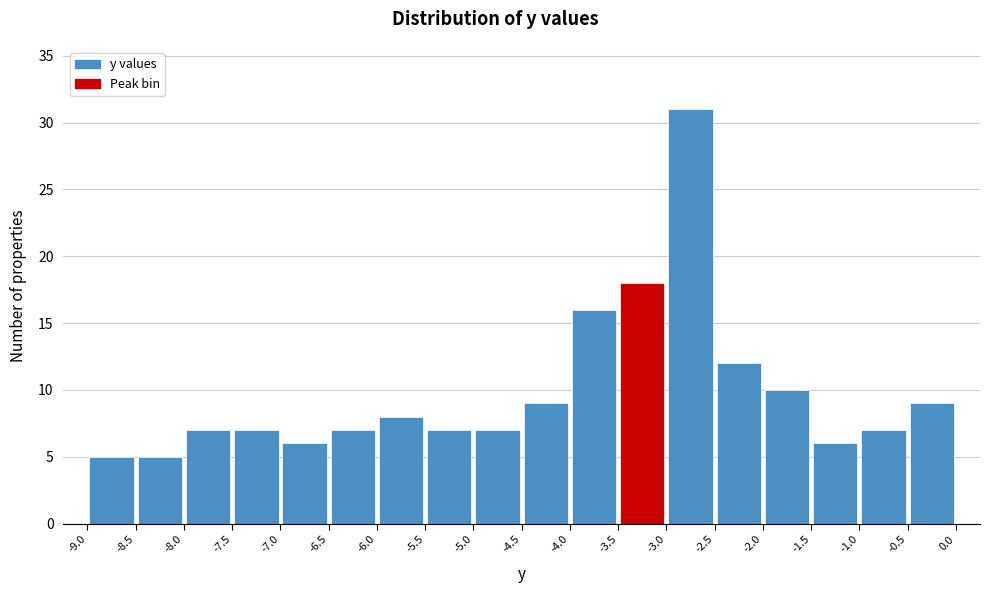

Reading left to right, transcribe this chart: for each bar, give the range it covers on the x-axis and its height. The values are not printed on the chart, so give them approximately, as read against the axis.

-9.0 to -8.5: 5
-8.5 to -8.0: 5
-8.0 to -7.5: 7
-7.5 to -7.0: 7
-7.0 to -6.5: 6
-6.5 to -6.0: 7
-6.0 to -5.5: 8
-5.5 to -5.0: 7
-5.0 to -4.5: 7
-4.5 to -4.0: 9
-4.0 to -3.5: 16
-3.5 to -3.0: 18
-3.0 to -2.5: 31
-2.5 to -2.0: 12
-2.0 to -1.5: 10
-1.5 to -1.0: 6
-1.0 to -0.5: 7
-0.5 to 0.0: 9